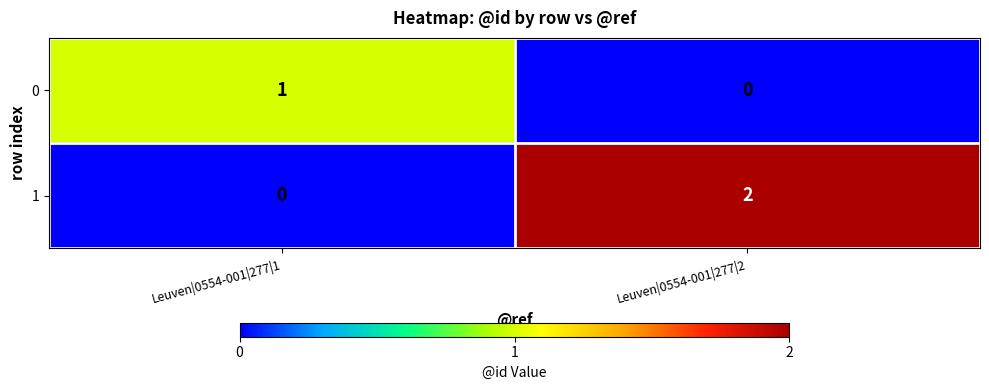

Which label corresponds to the largest value in the chart?

Leuven|0554-001|277|2